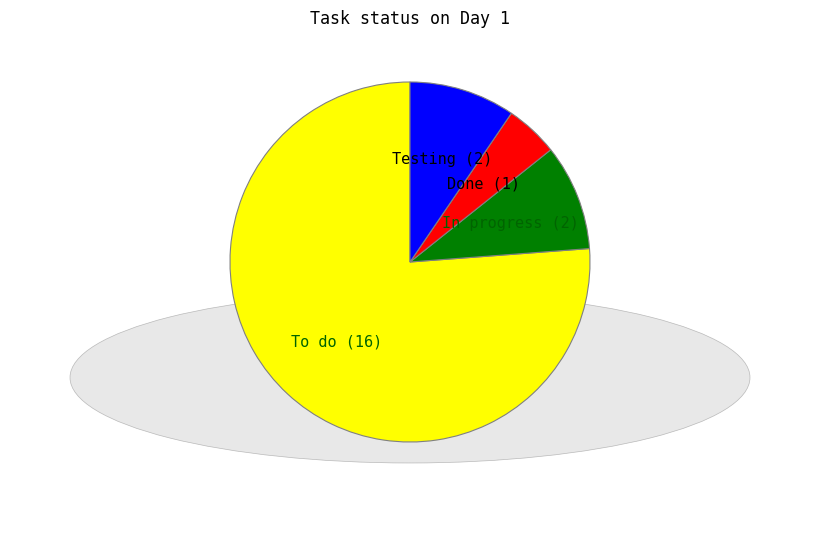

How many slices are in this pie chart?

4